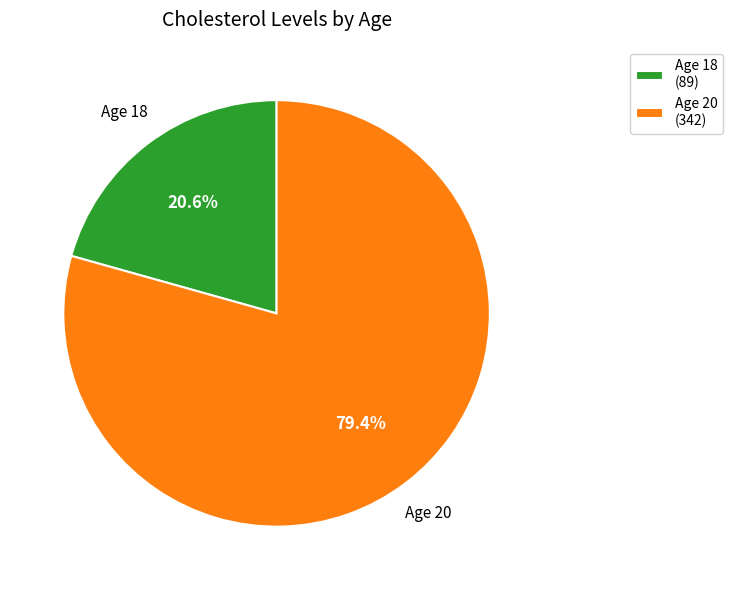

Do Age 20 (342) and Age 18 (89) together represent more than half of the pie?

Yes